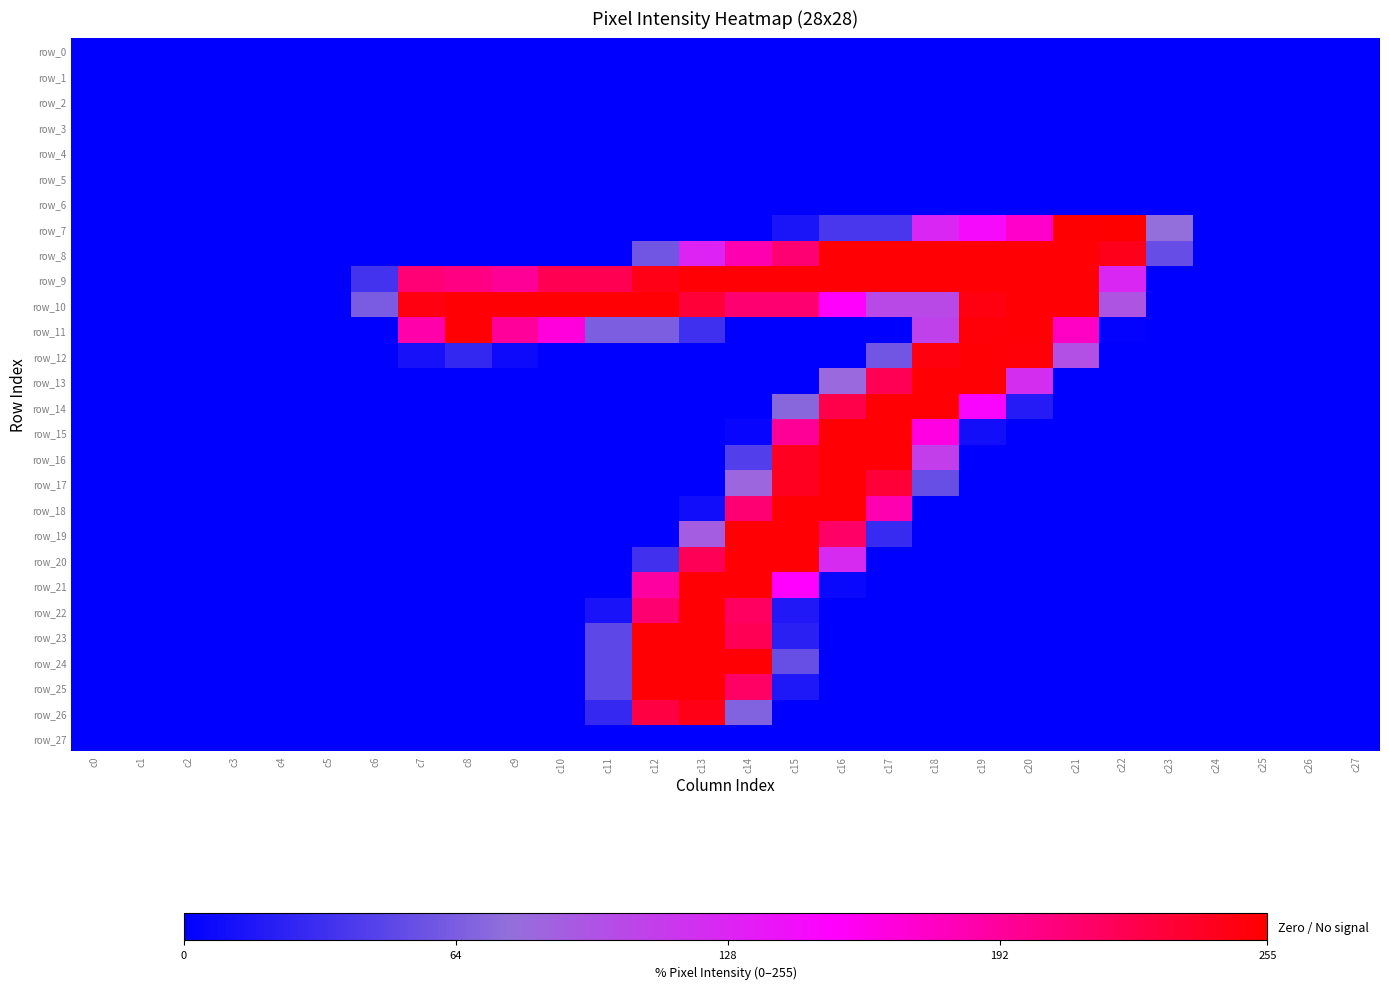

At which category is the sum across all series the highest?

c14